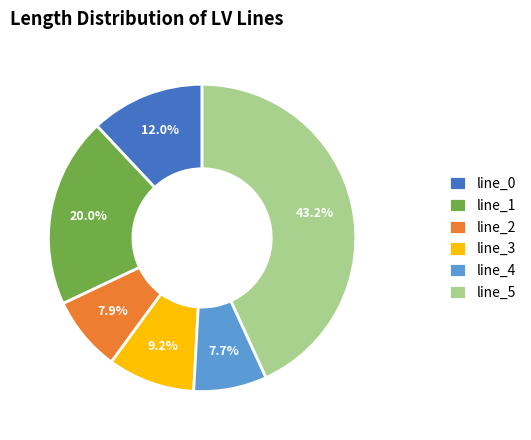

Do line_5 and line_1 together represent more than half of the pie?

Yes